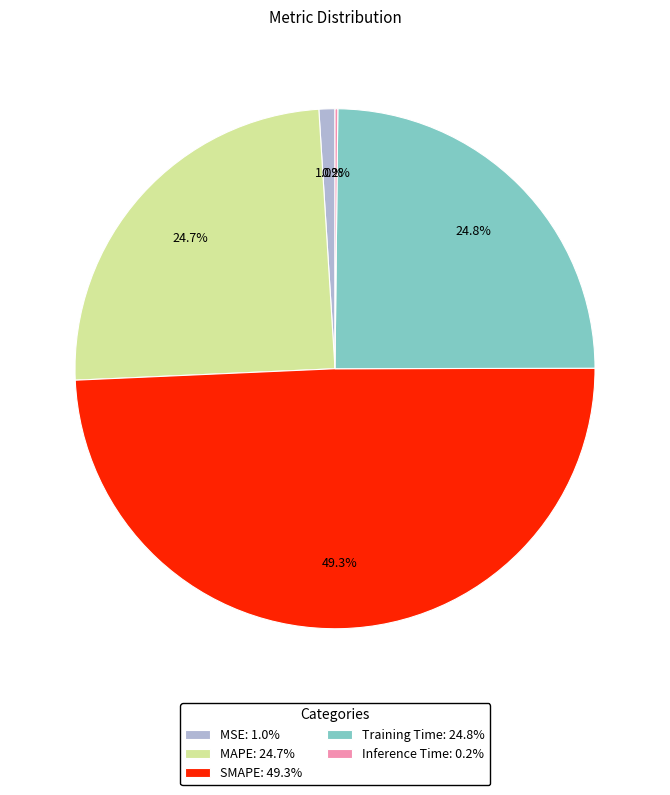

To the nearest percent, what percentage of the pie is MAPE?

25%